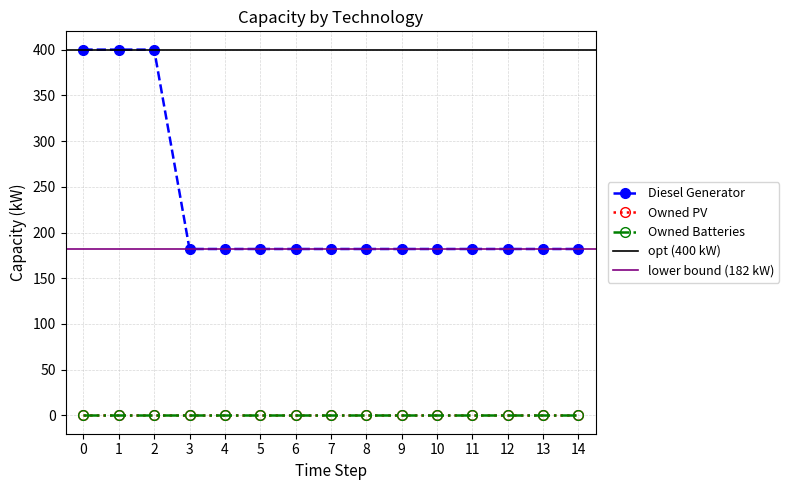

What is the difference between the highest and lowest values at 8?

182